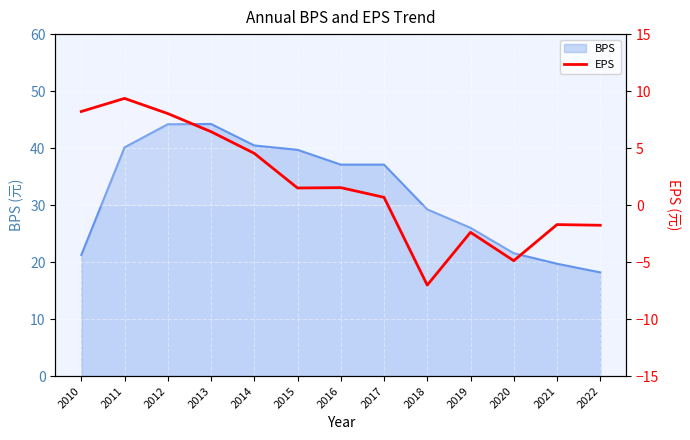

What is the minimum value shown in the chart?

-7.0